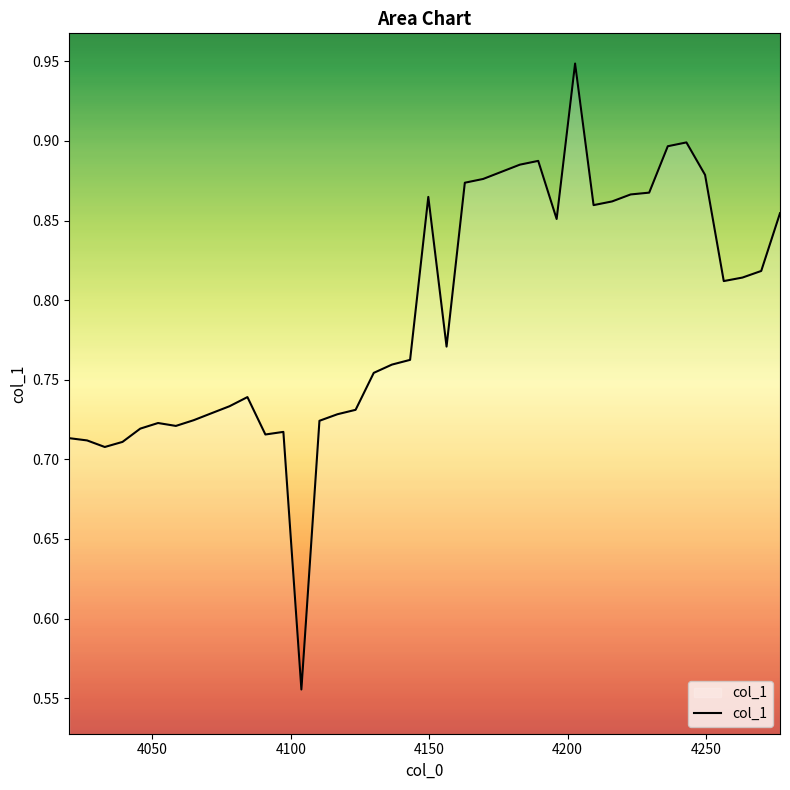

What is the difference between the maximum and minimum values?

0.4